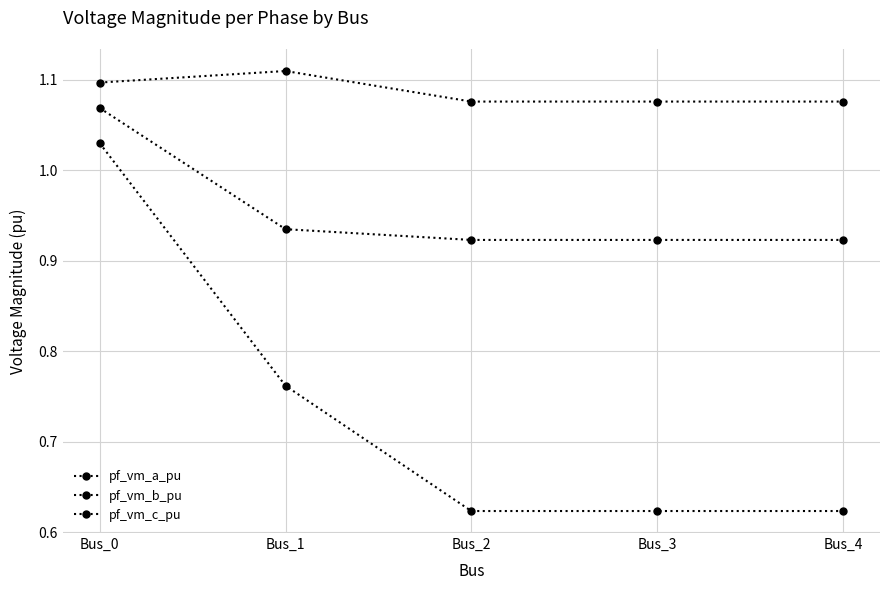

Between Bus_1 and Bus_2, which series saw the biggest shift?

pf_vm_b_pu